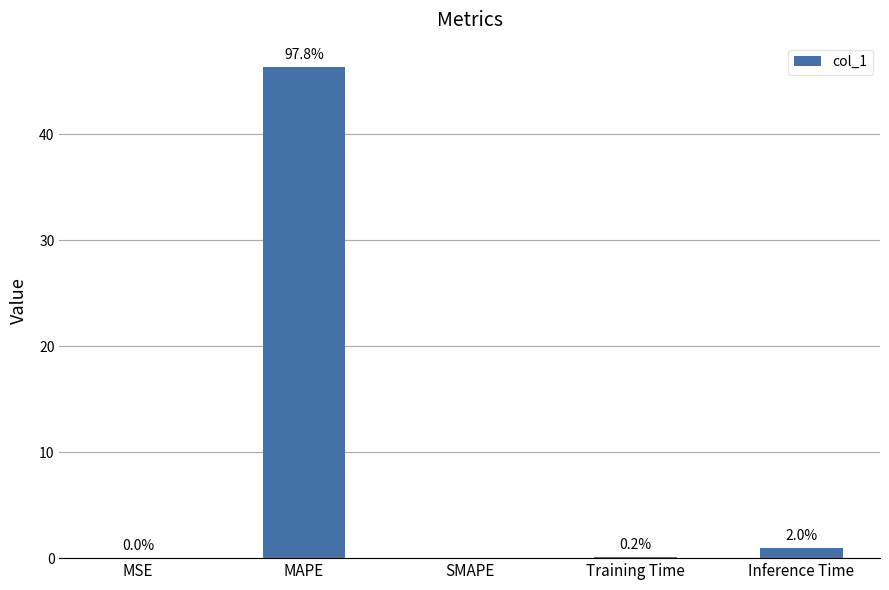

Reading left to right, extract all data points from this chart.

0.0	46.3	0.0	0.1	1.0